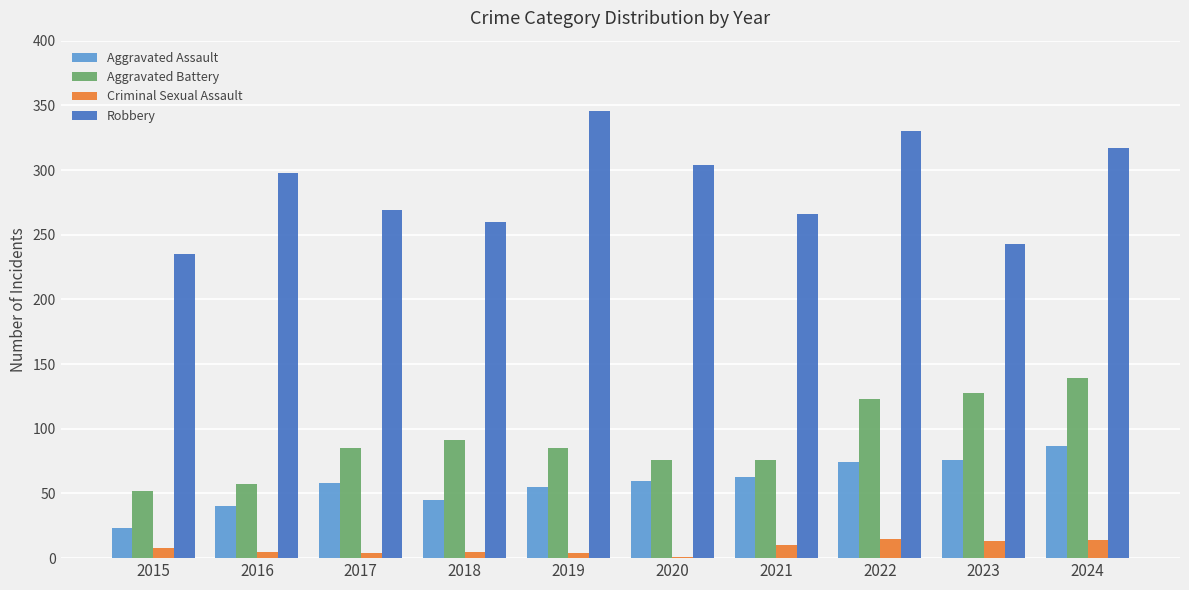

At which category is the sum across all series the highest?

2024